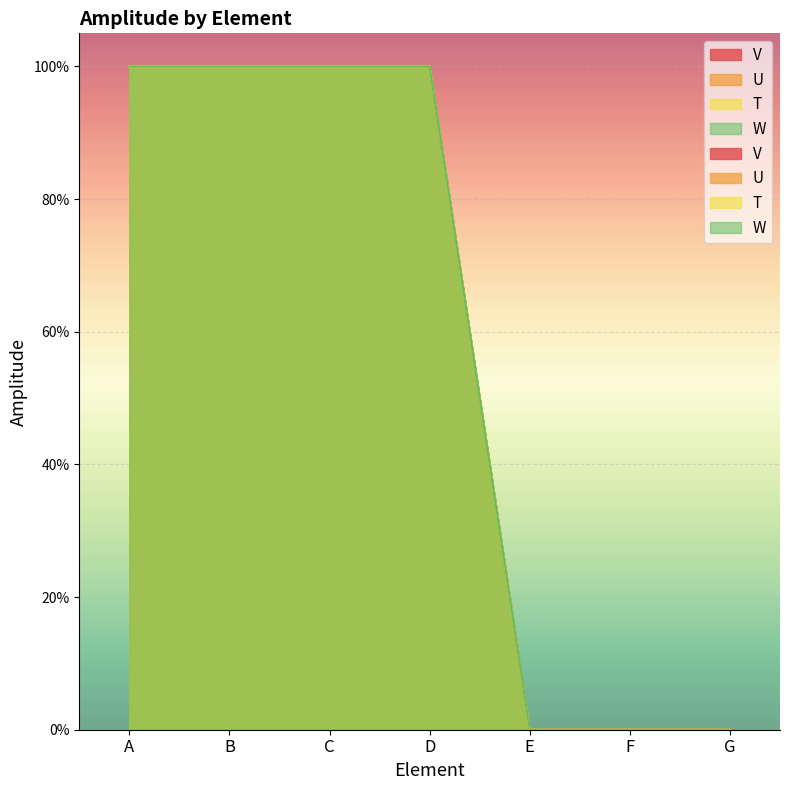

How many values in W are above zero?

4